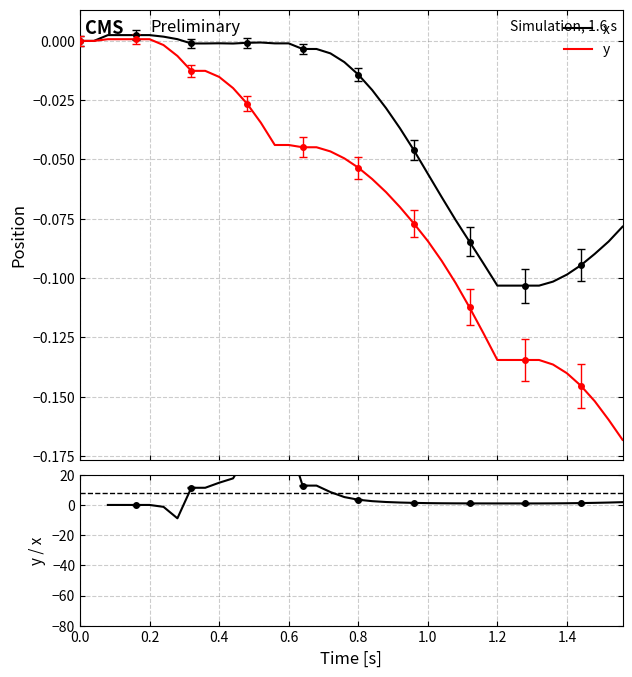

What is the average value of the y series?

-0.1